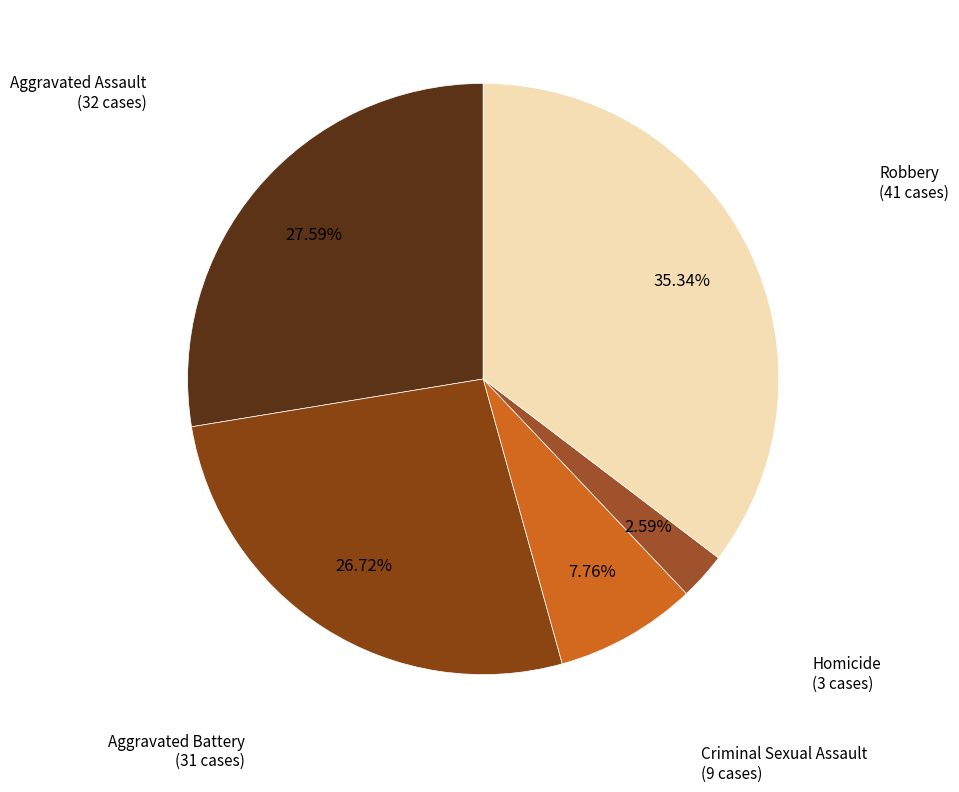

How many slices are in this pie chart?

5